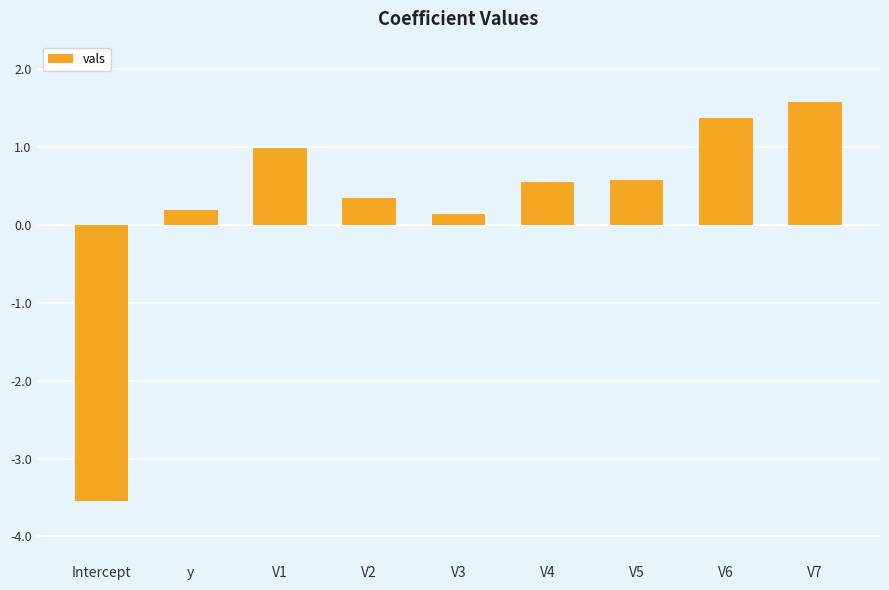

At which category does the chart reach its minimum across all series?

Intercept